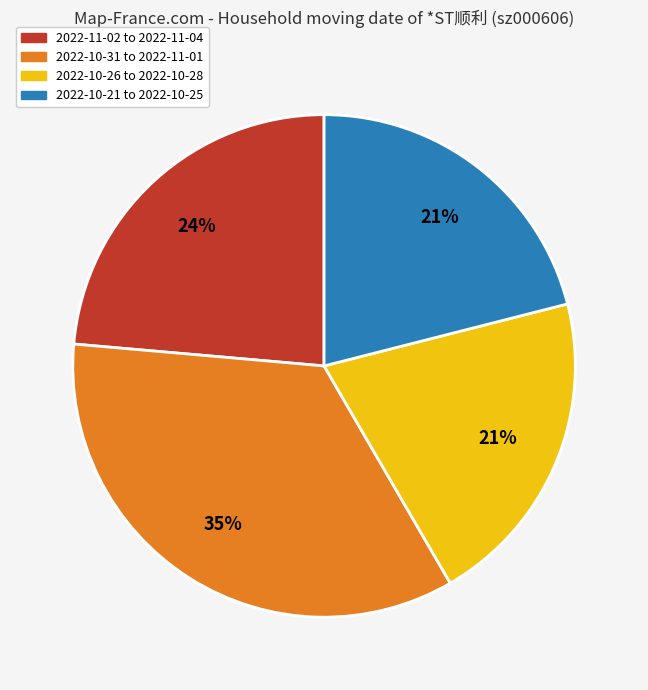

To the nearest percent, what is the average slice percentage?

25%